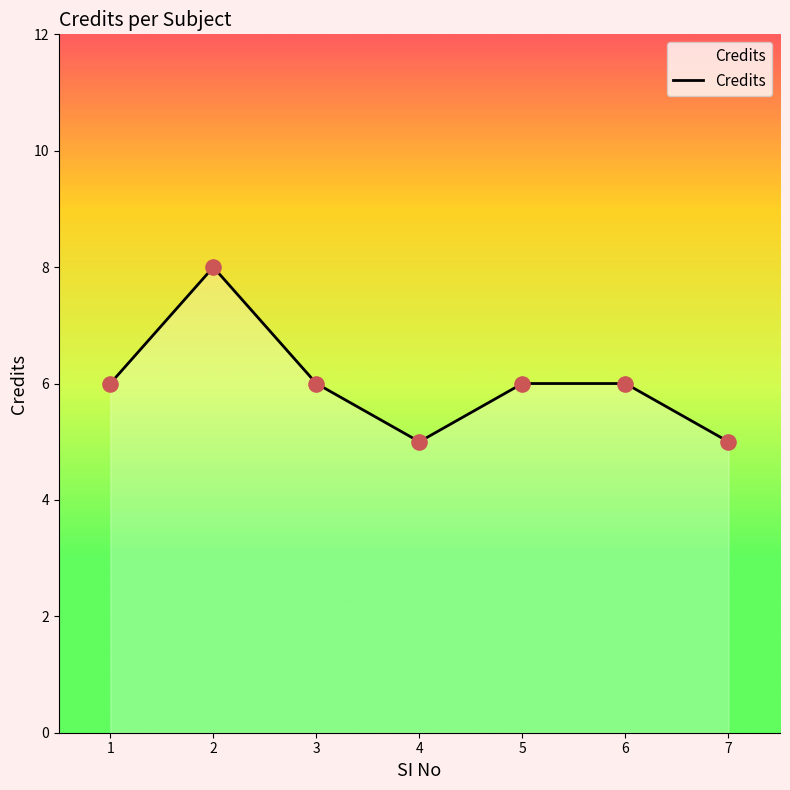

What is the sum of all values?

42